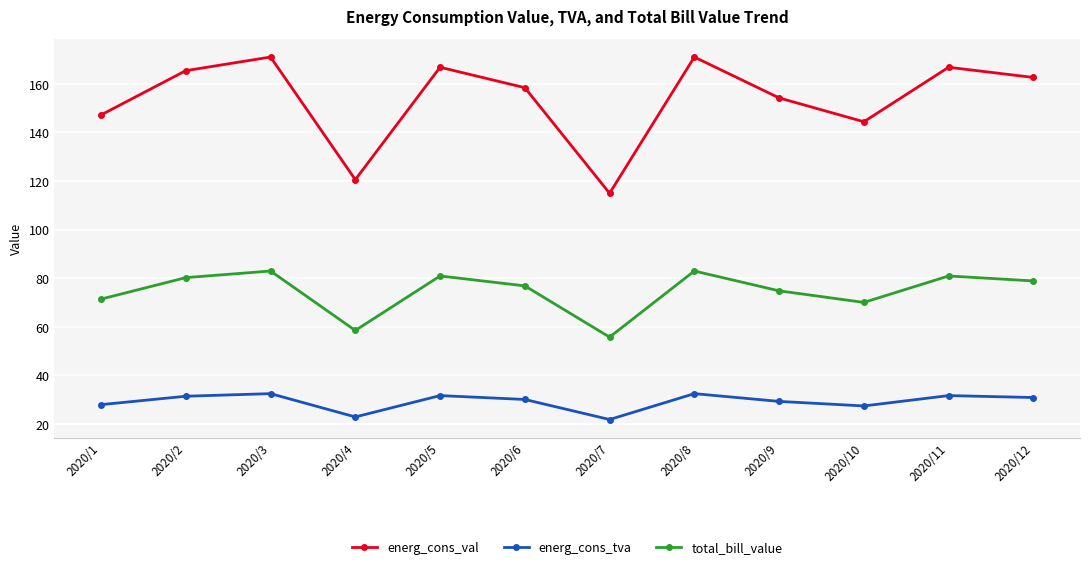

Rank the series by their maximum value, from highest to lowest.

energ_cons_val, total_bill_value, energ_cons_tva